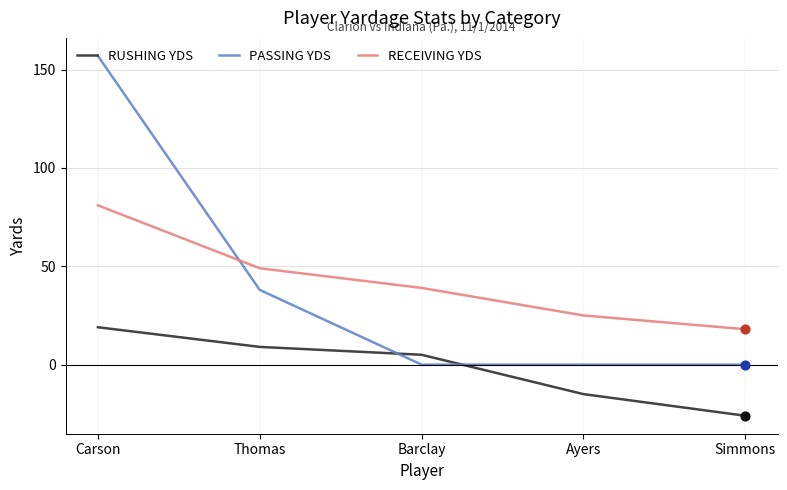

What are all the series names shown in the legend?

RUSHING YDS, PASSING YDS, RECEIVING YDS